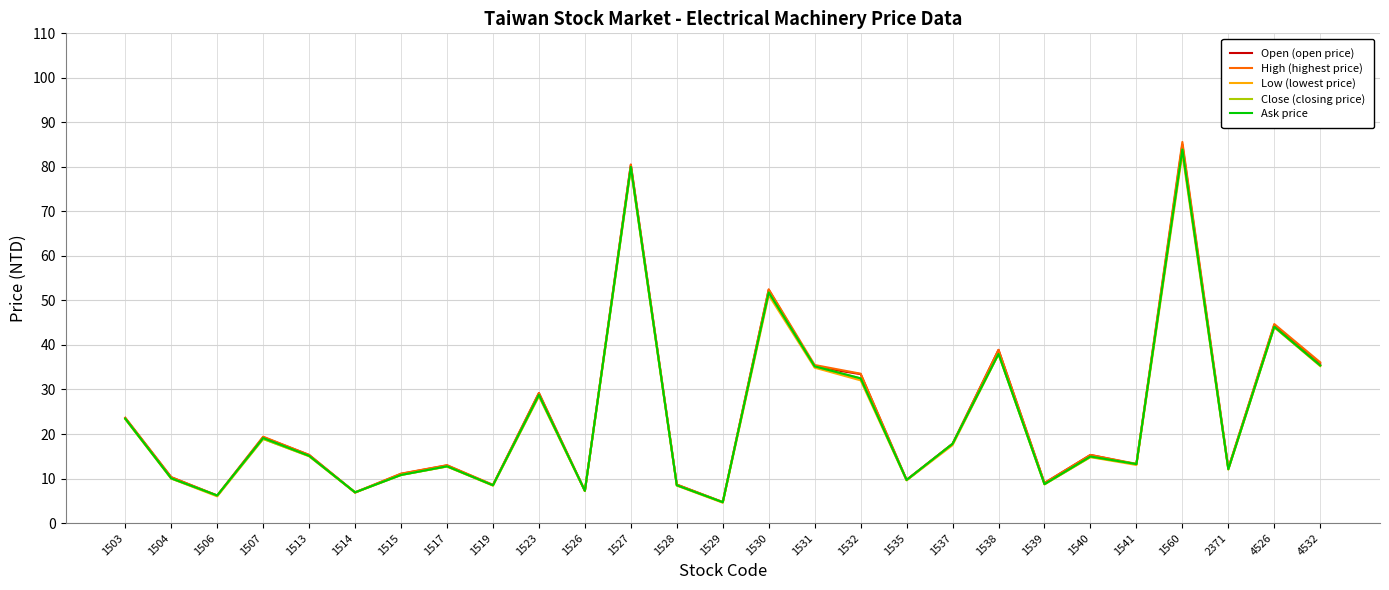

At which category does the chart reach its peak across all series?

1560